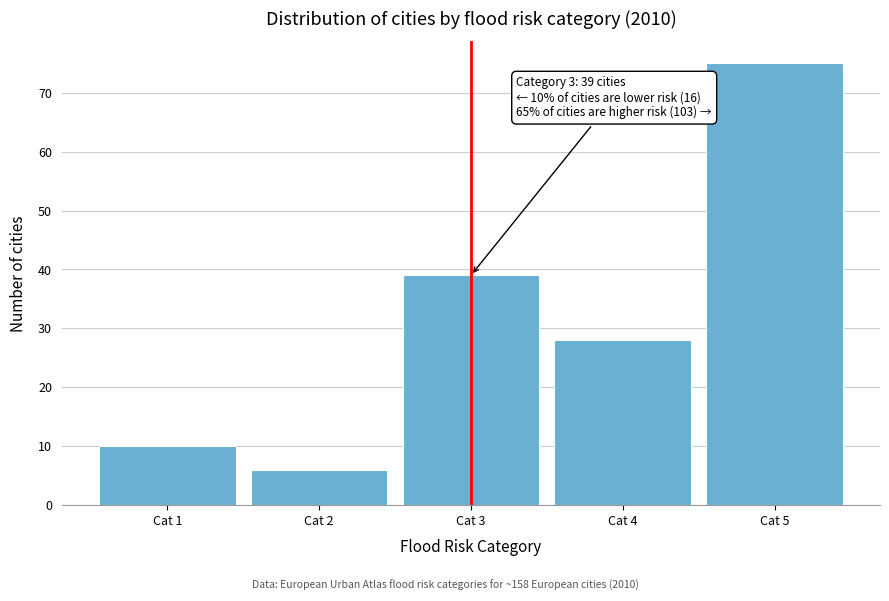

Which range on the x-axis has the tallest bar?

4.5 to 5.5